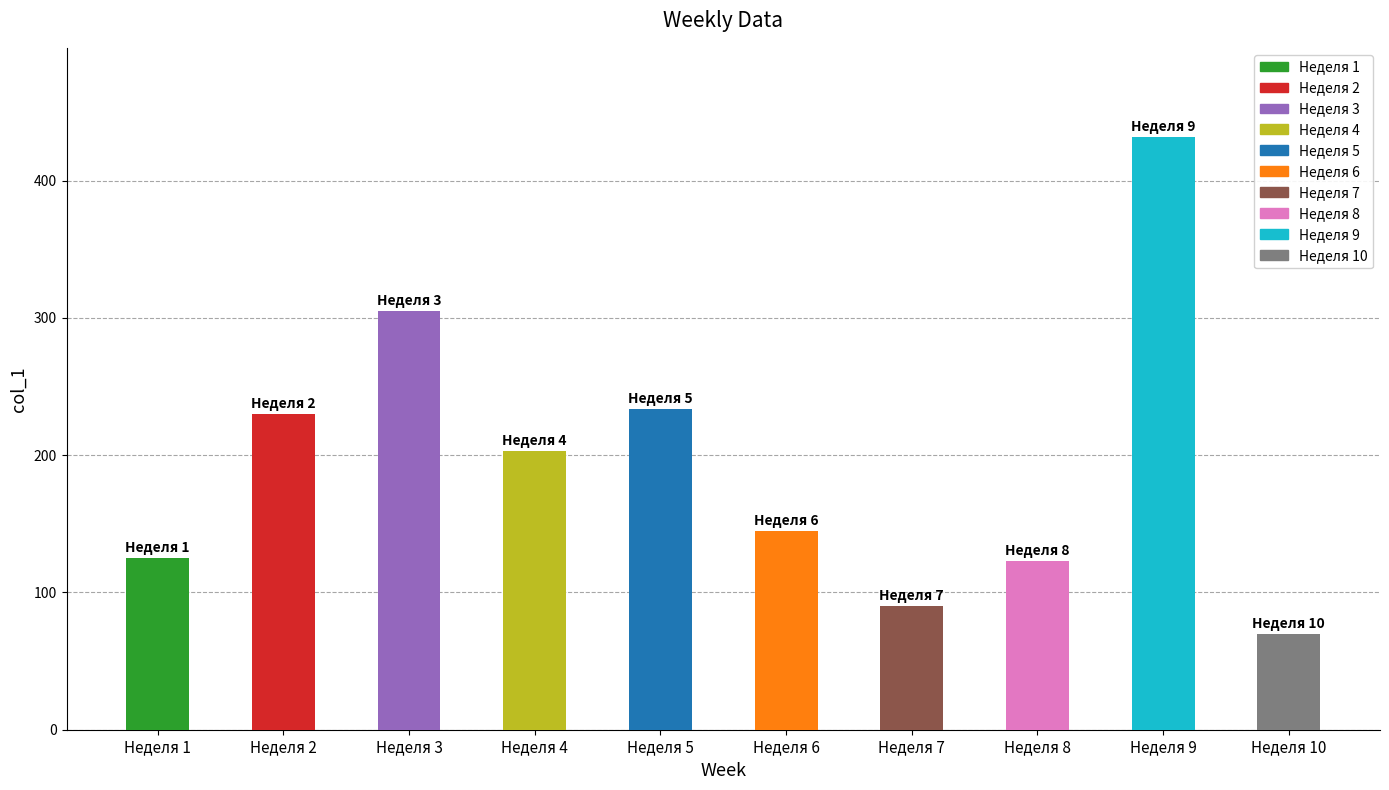

What is the sum of the values at Неделя 9 and Неделя 6?

577